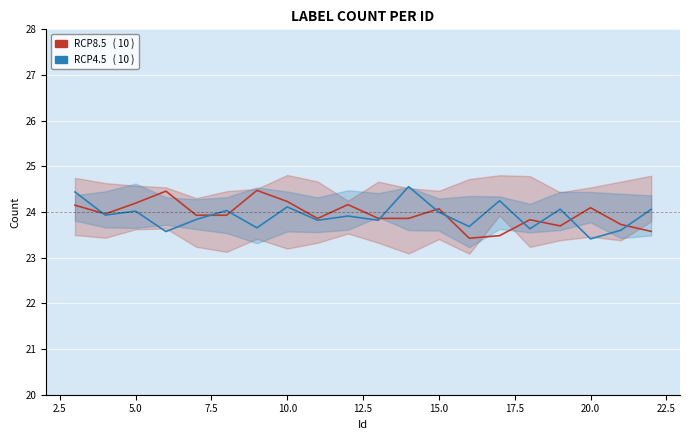

Which series has the largest total across all categories?

RCP8.5